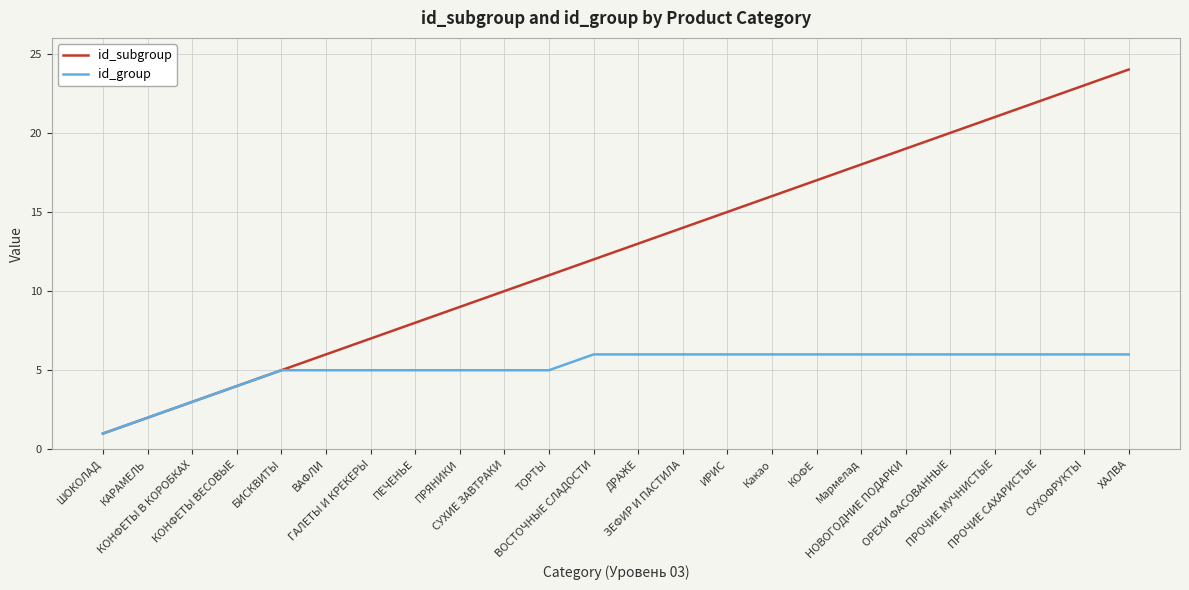

List the series in order of their peak value, lowest first.

id_group, id_subgroup